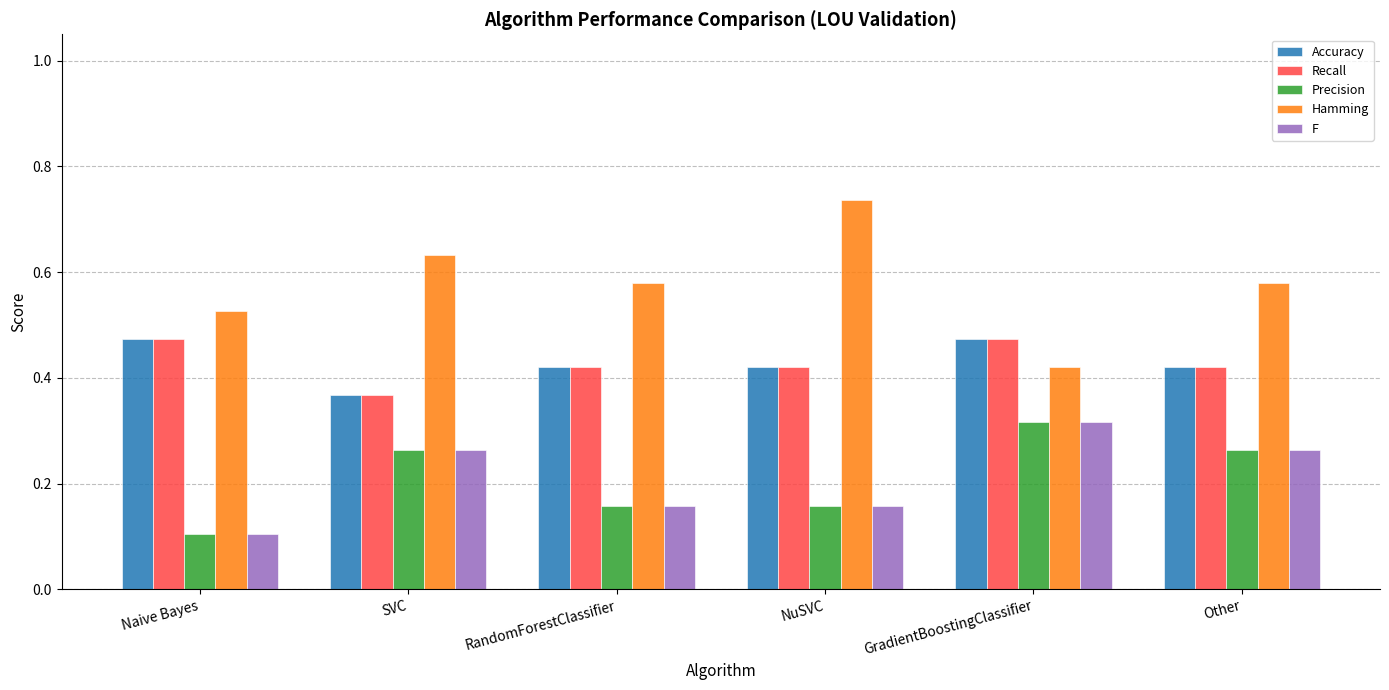

The value of F at Other is 0.5. True or false?

False